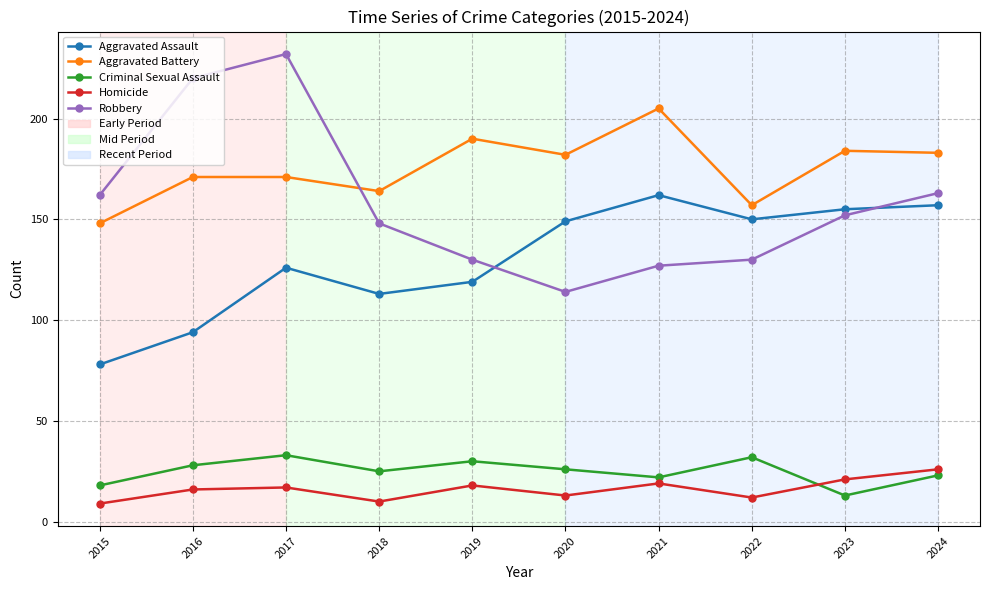

What is the greatest value displayed?

232